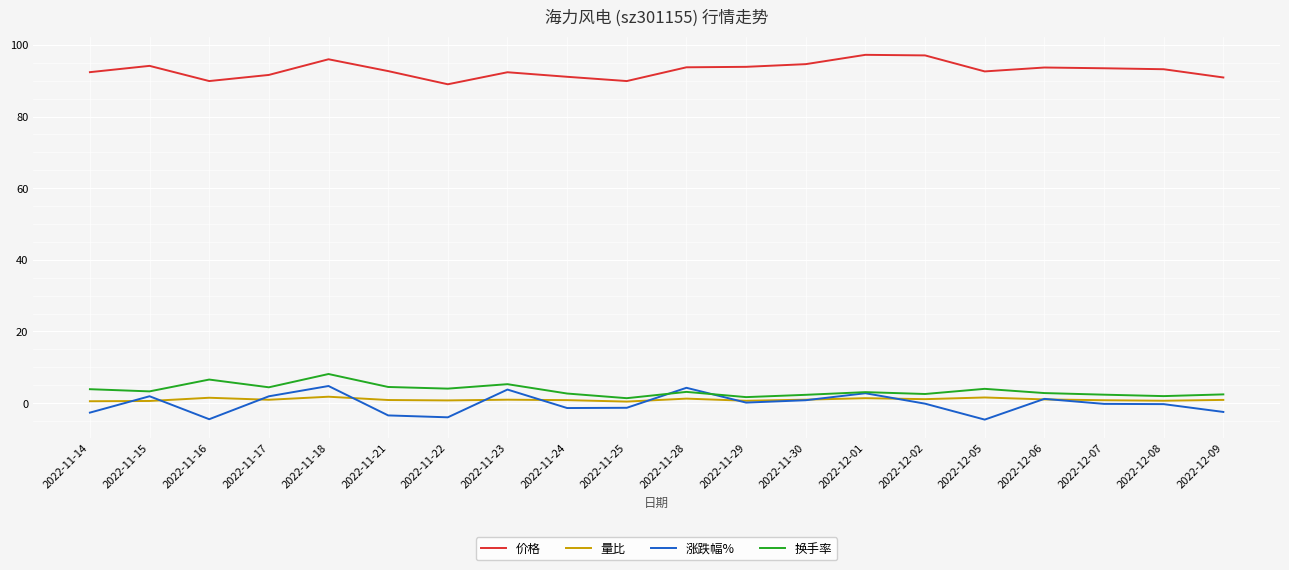

What is the greatest value displayed?

97.2